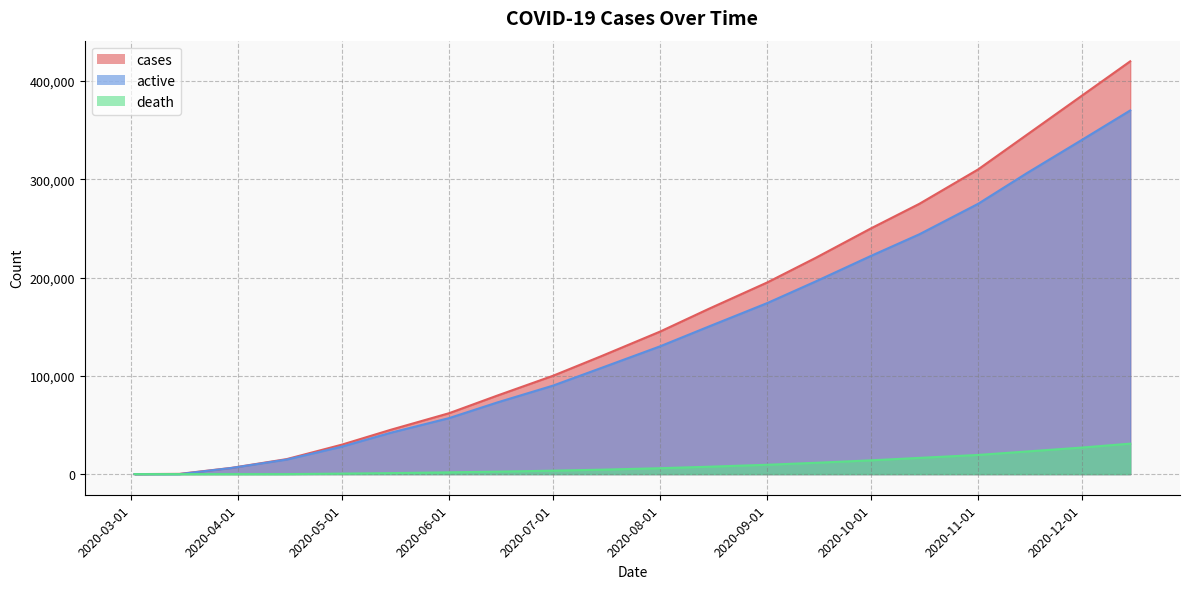

Reading left to right, transcribe all the data shown in this chart.

cases: 2	242	6316	15250	30000	45000	62000	80000	100000	120000	145000	168000	195000	220000	250000	275000	310000	345000	385000	420000
active: 0	0	6225	14804	28000	42000	57000	73000	90000	108000	130000	150000	174000	196000	222000	244000	275000	306000	340000	370000
death: 0	0	0	0	500	1000	1800	2500	3500	4500	6000	7500	9500	11500	14000	16500	19500	23000	27000	31000